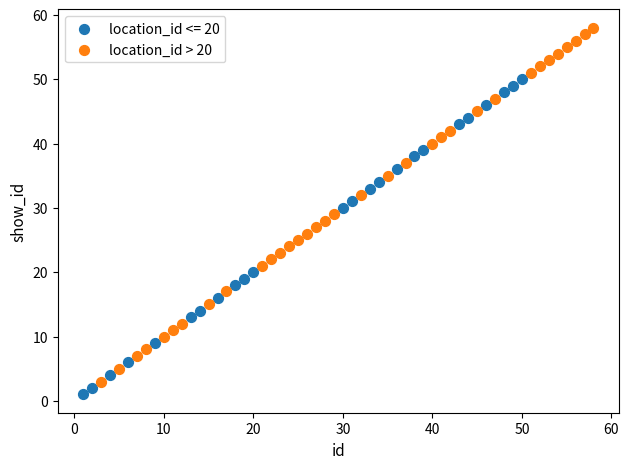

Which series reaches the maximum Y coordinate?

location_id > 20